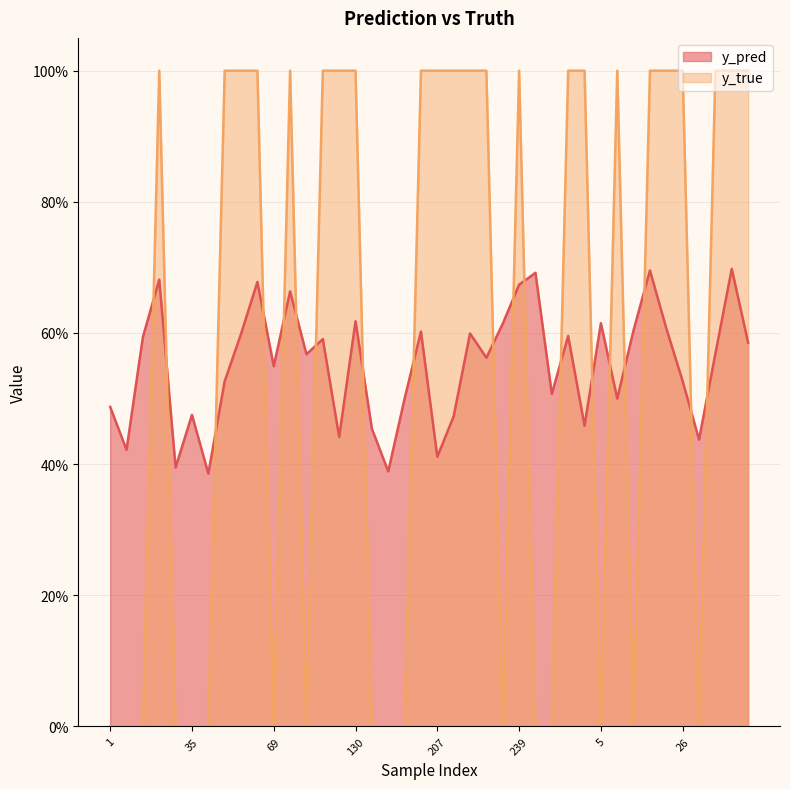

Where is the first local maximum for y_pred?

23